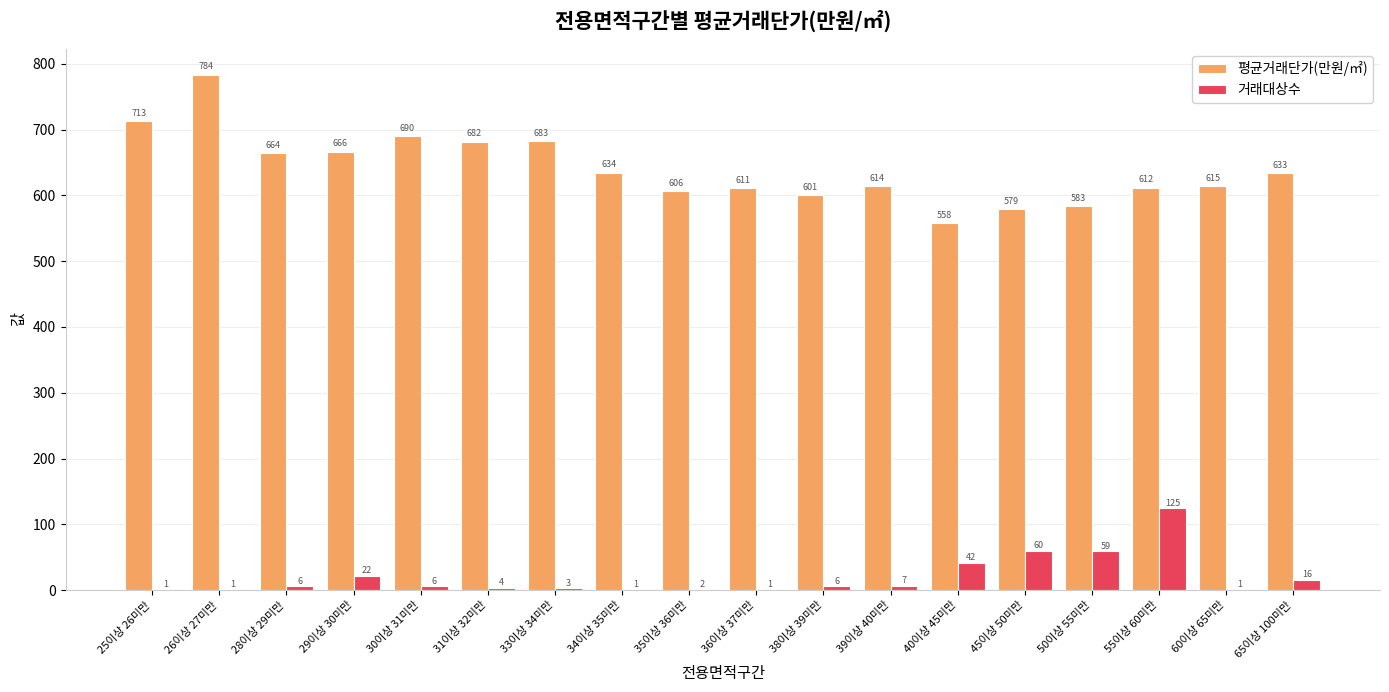

What is the total value across all series at 31이상 32미만?

685.5